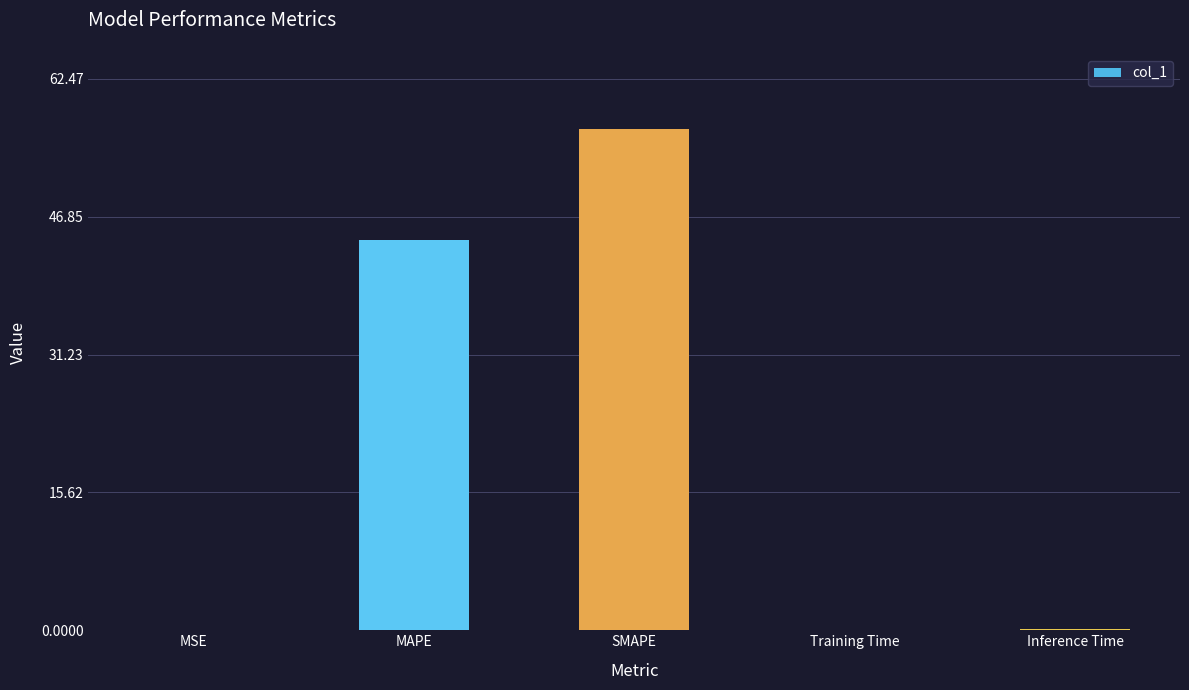

Does the chart contain stacked bars?

No